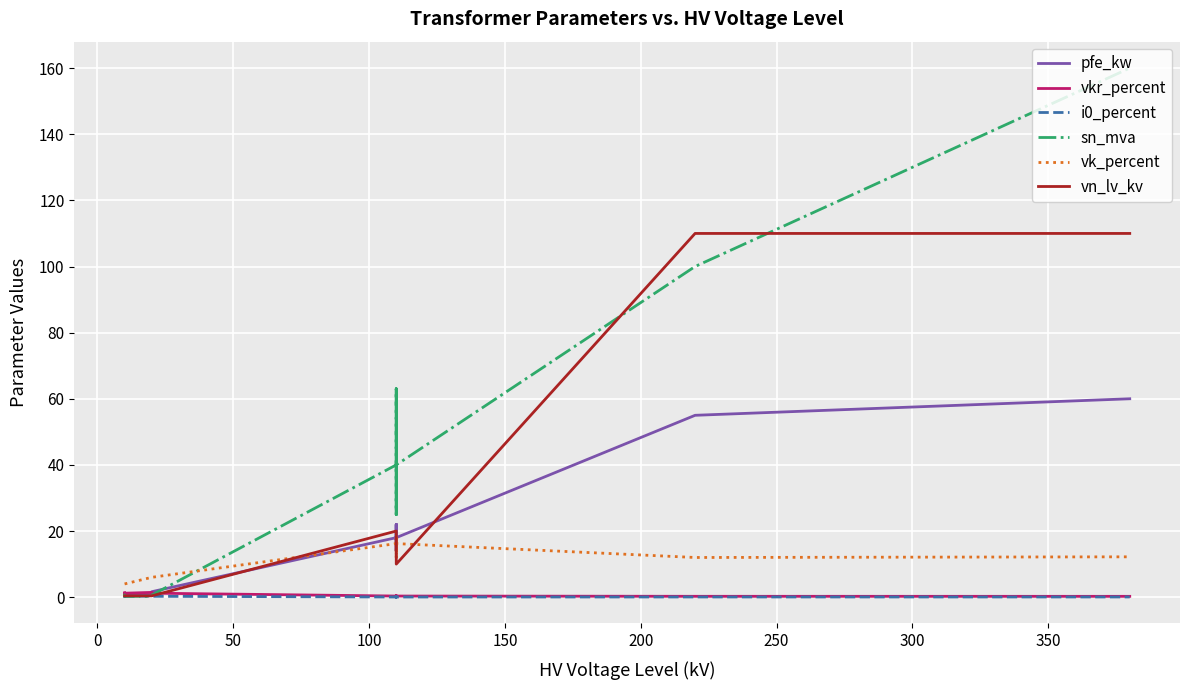

What is the difference between the second highest and second lowest values in the vk_percent series?

14.0